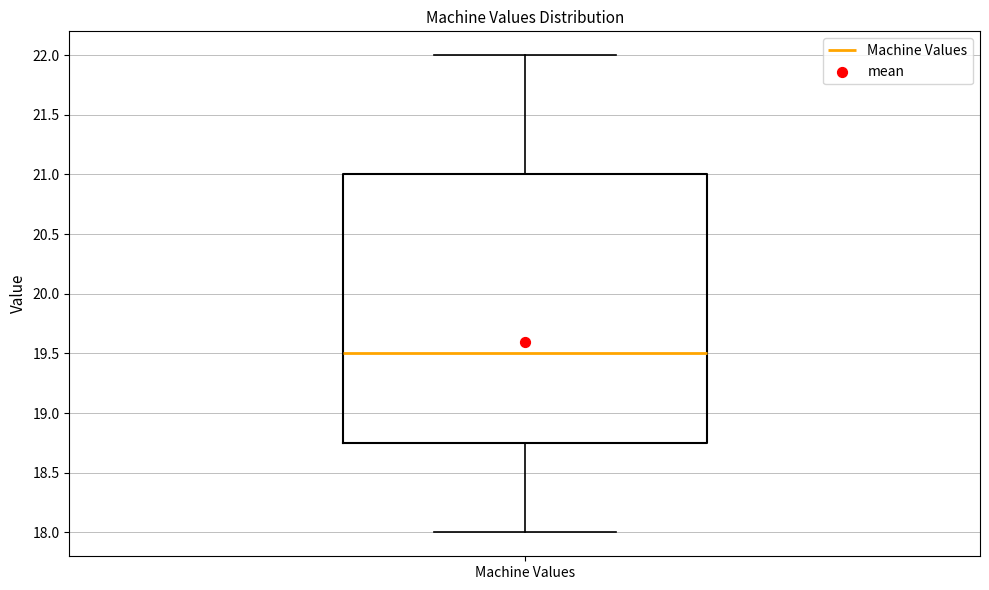

Transcribe this box plot: give where the median line is, the range the box spans, and where the two whiskers end, as read against the y-axis. The values are not printed on the chart, so give them approximately, as read against the axis.

median 19.50, box 18.75 to 21.00, whiskers 18.00 to 22.00